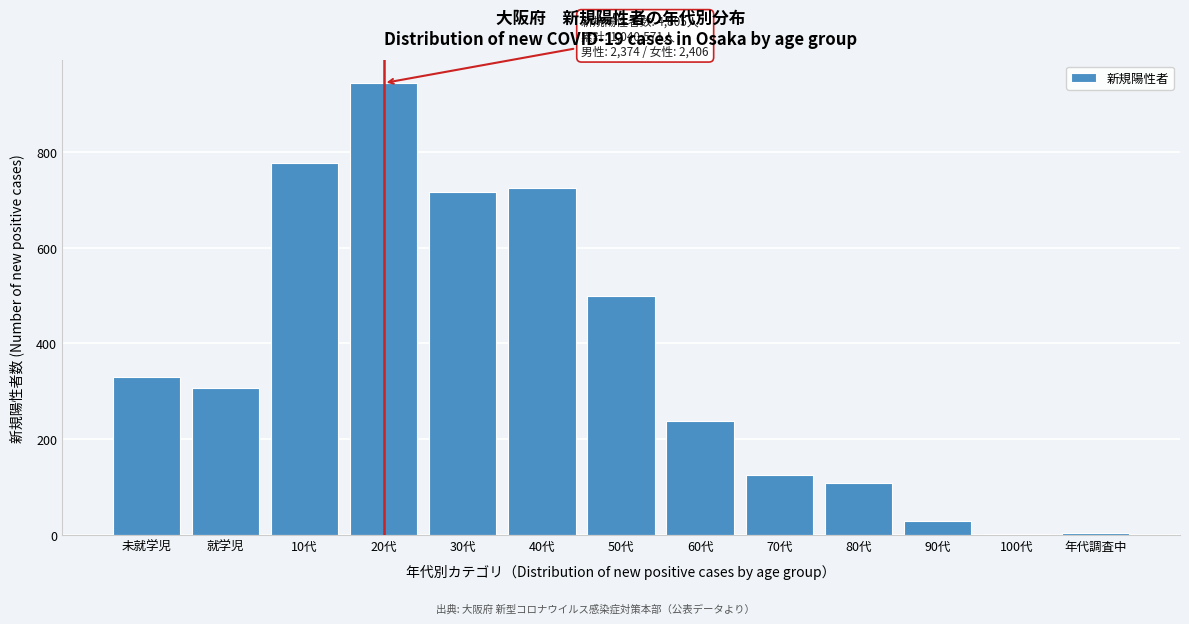

Which category has the highest value across all series?

20代